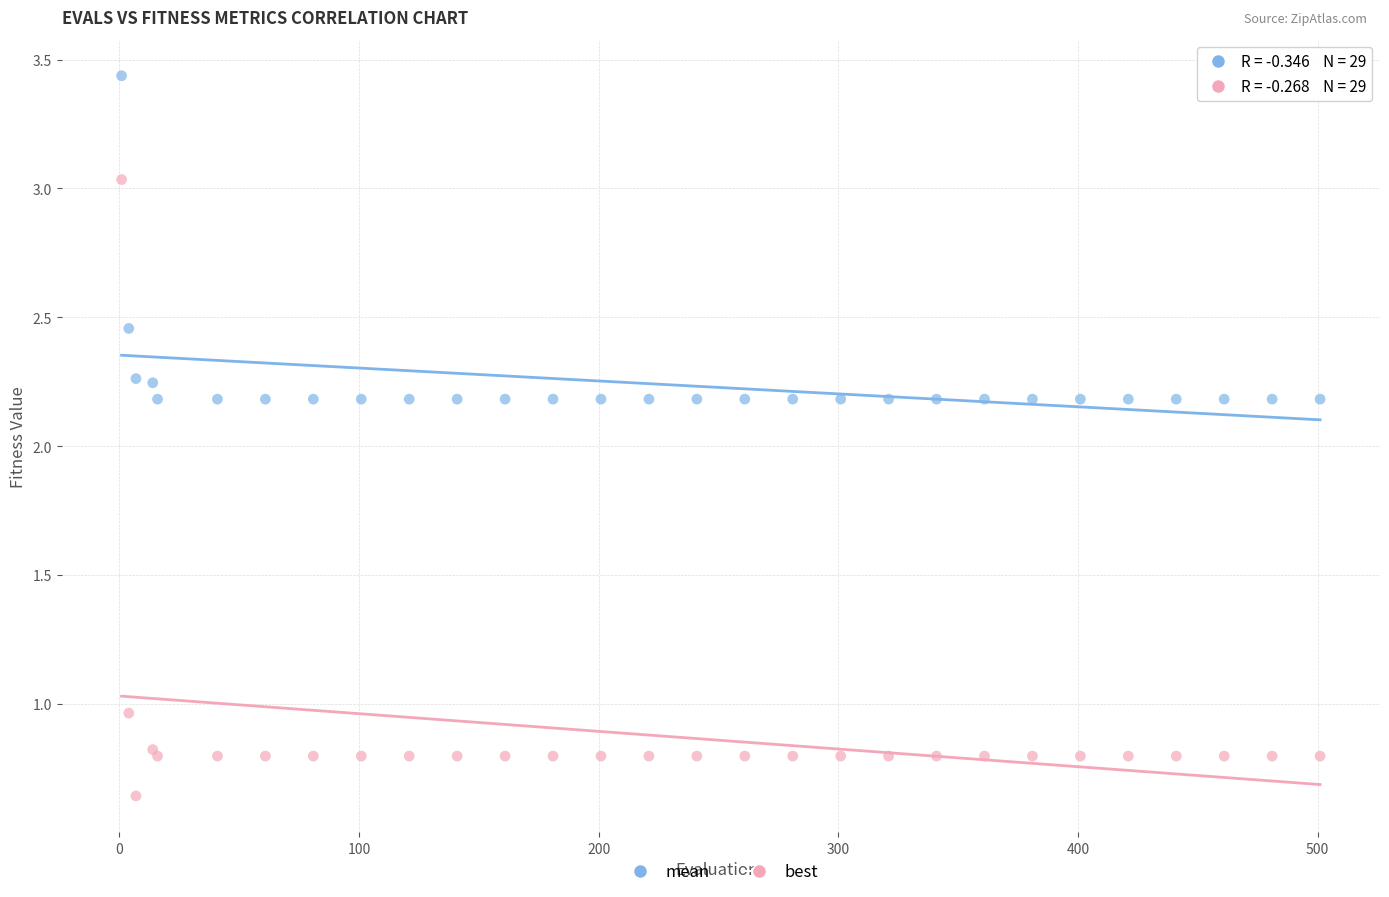

Which series has the largest Y range (max minus min)?

best